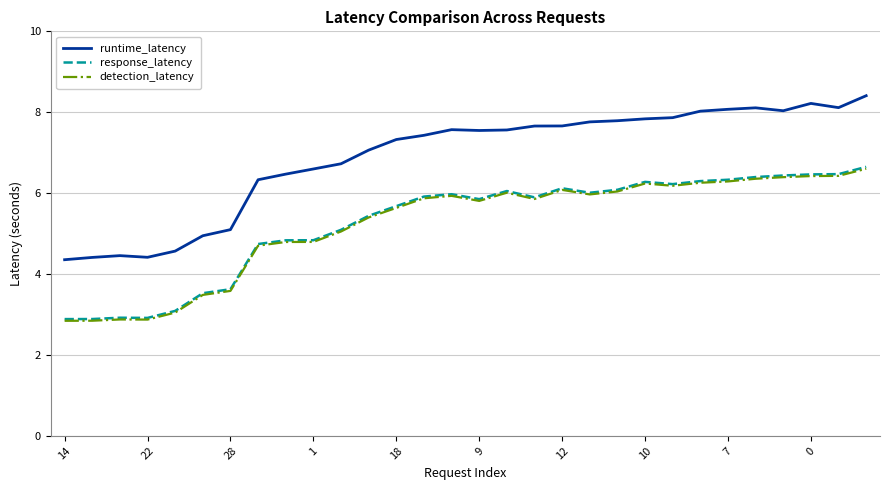

At how many categories does at least one series exceed 3?

30